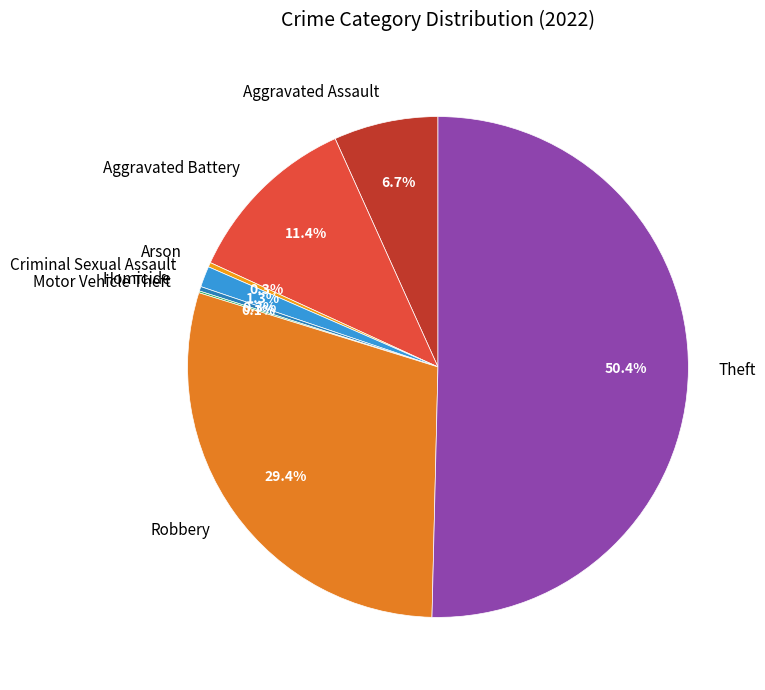

Which slice represents more than half of the pie?

Theft